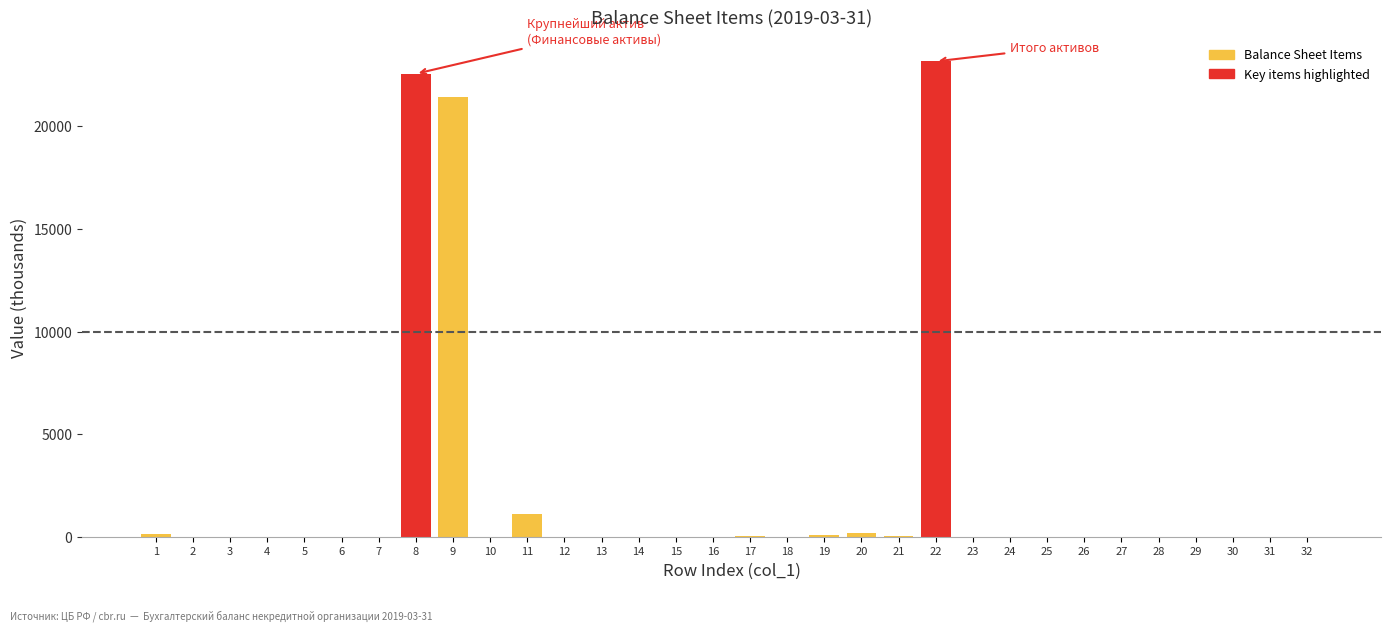

What is the sum of all values?

68857.7